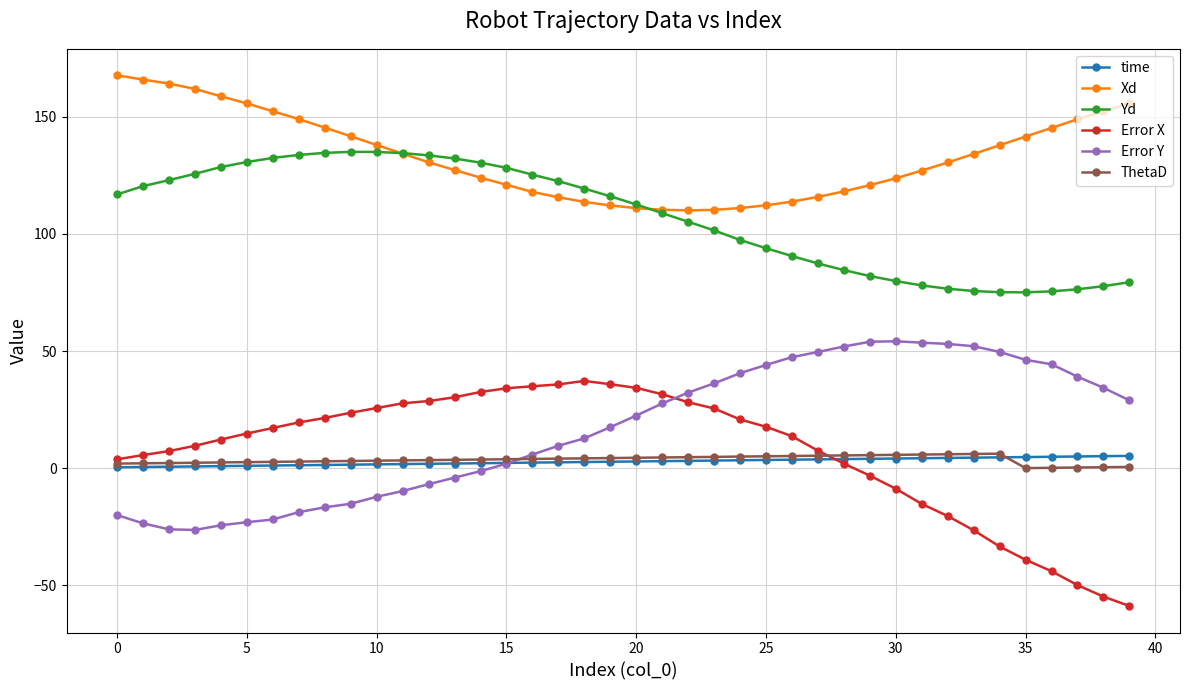

True or false: ThetaD and Yd cross at least once.

False